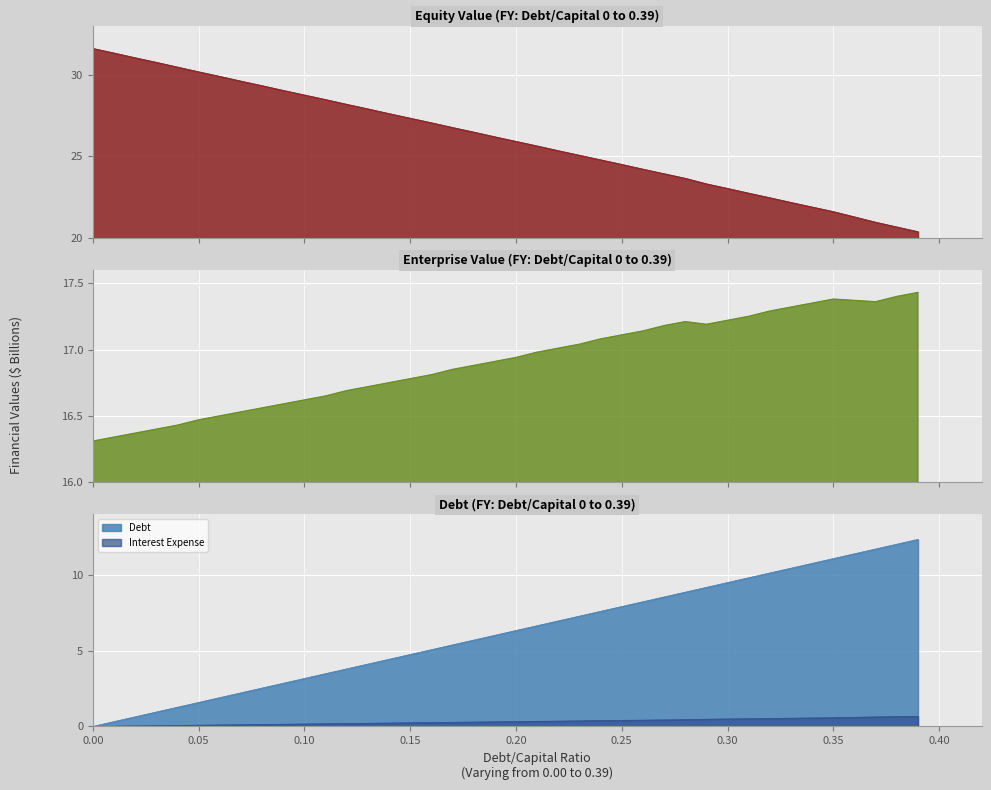

How many data points in debt are above 6?

20